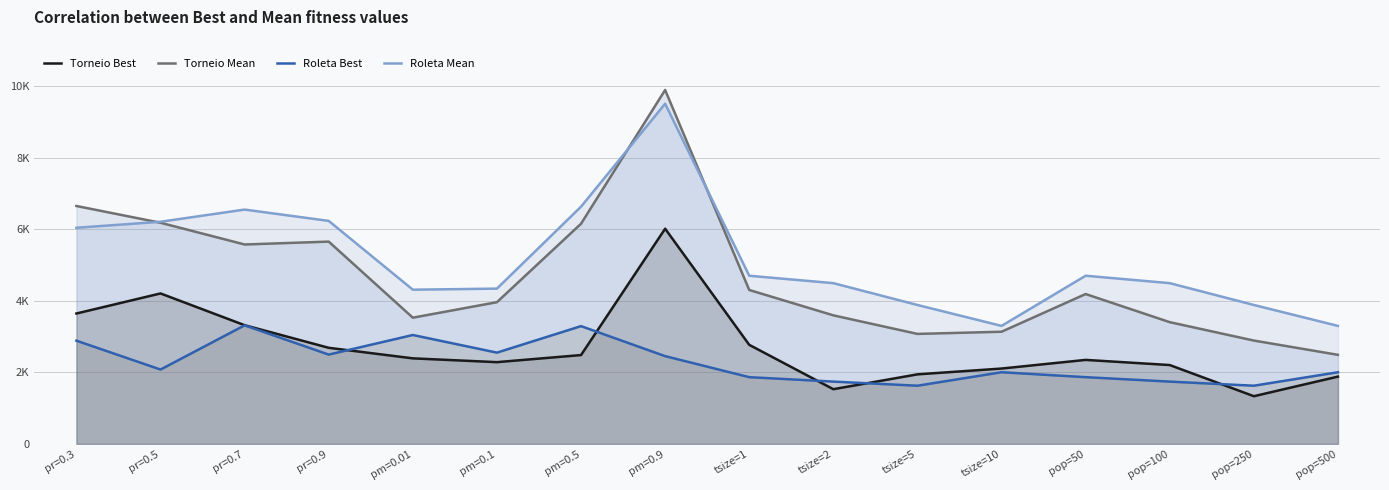

Is it true that Torneio Mean equals 6087.2 at pm=0.01?

False